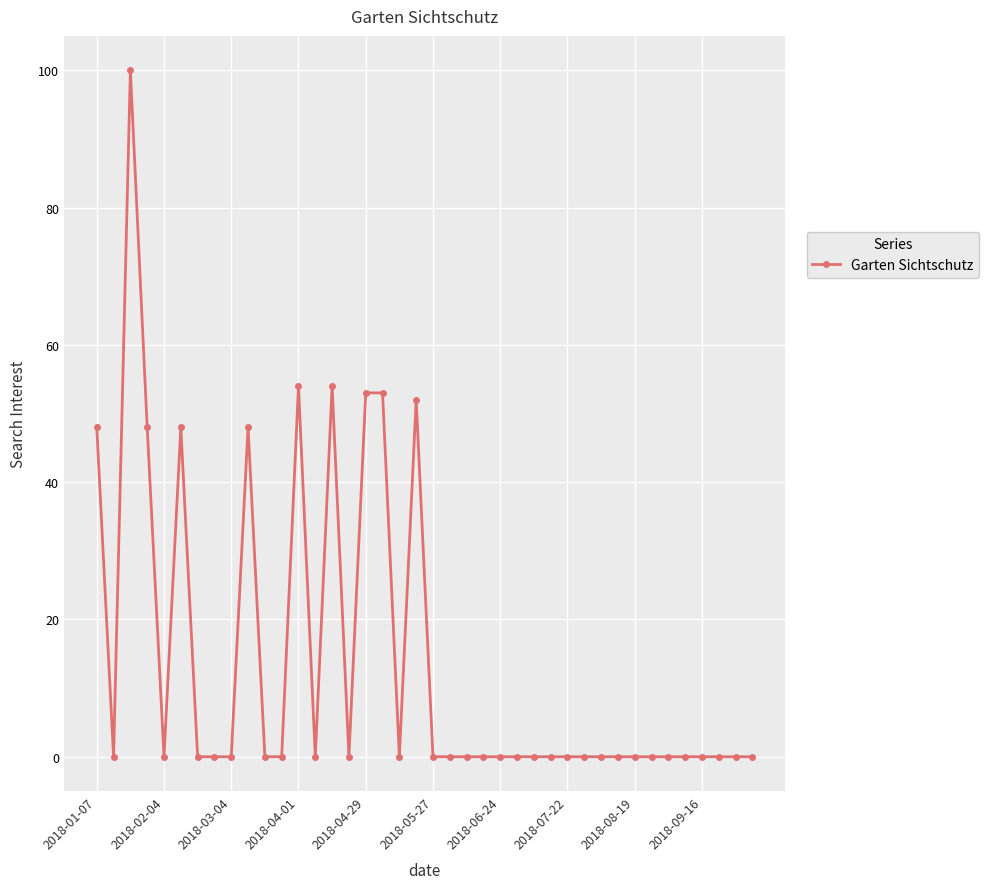

What is the maximum value shown in the chart?

100